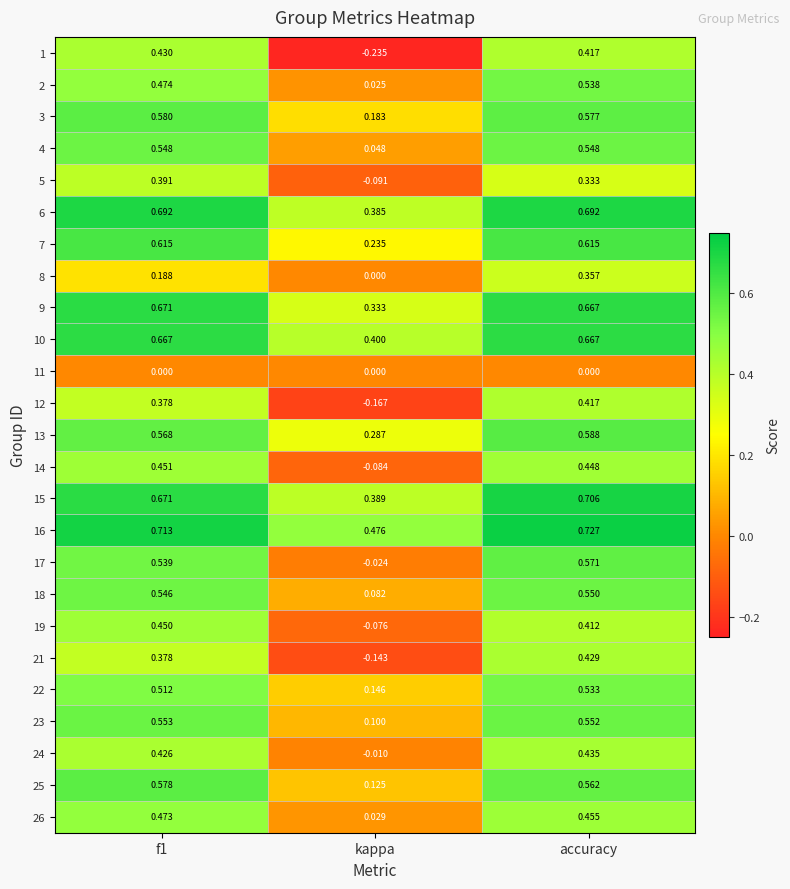

At which label is 26 closest to 0?

kappa